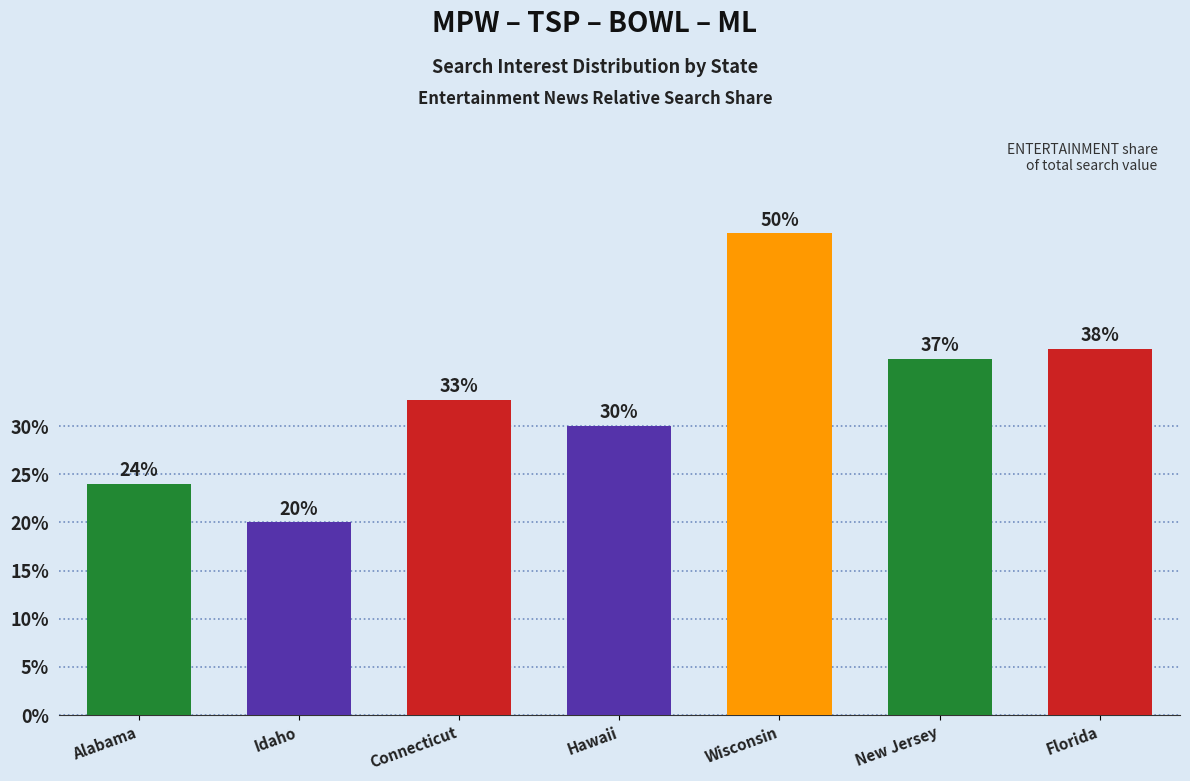

What is the label of the 5th bar from the left?

Wisconsin